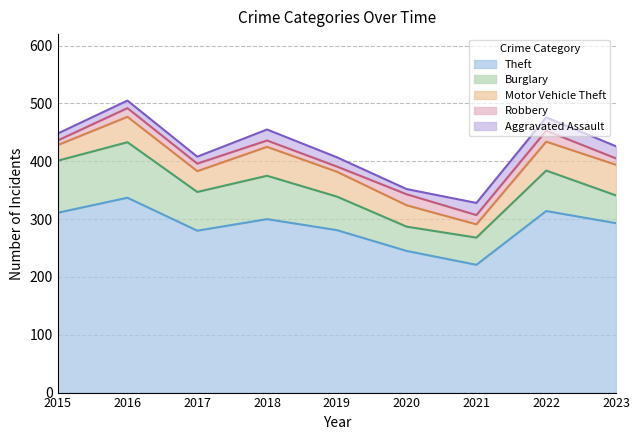

What is the maximum value for Robbery?

19